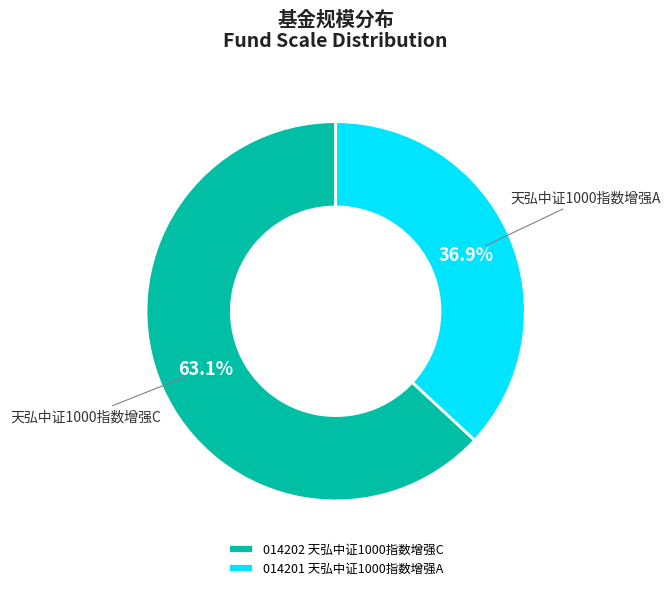

The 天弘中证1000指数增强A slice represents 30% of the pie. True or false?

False